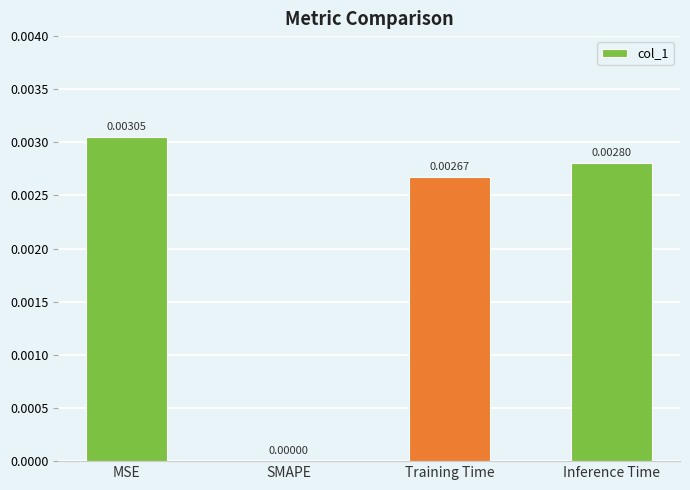

Are the bars horizontal?

No